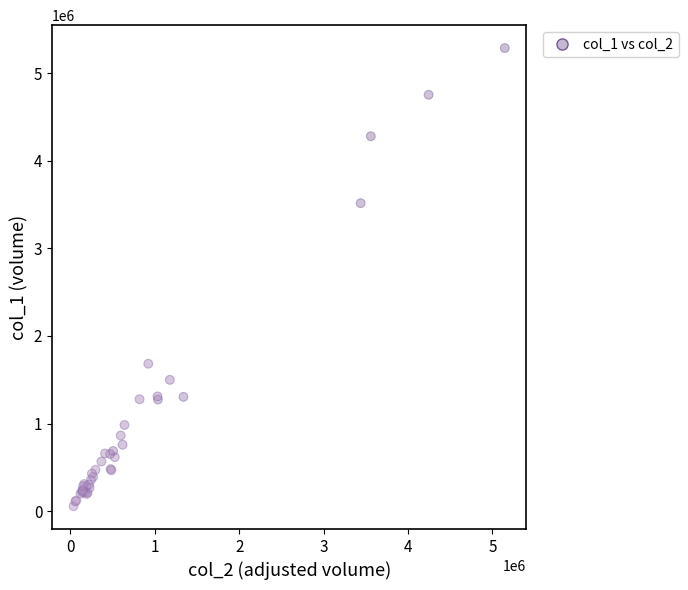

What Y value in the scatter plot is closest to 2671500?

3515000